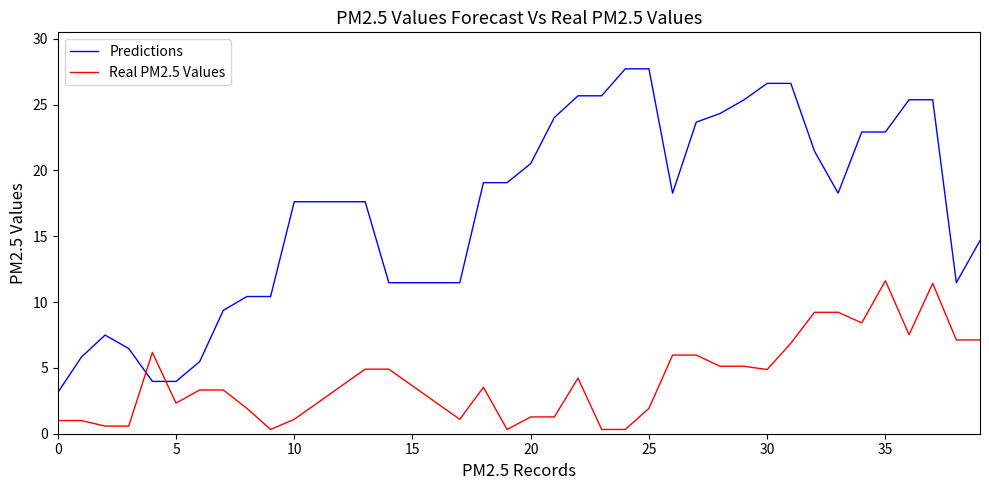

Which series has the largest total across all categories?

Predictions